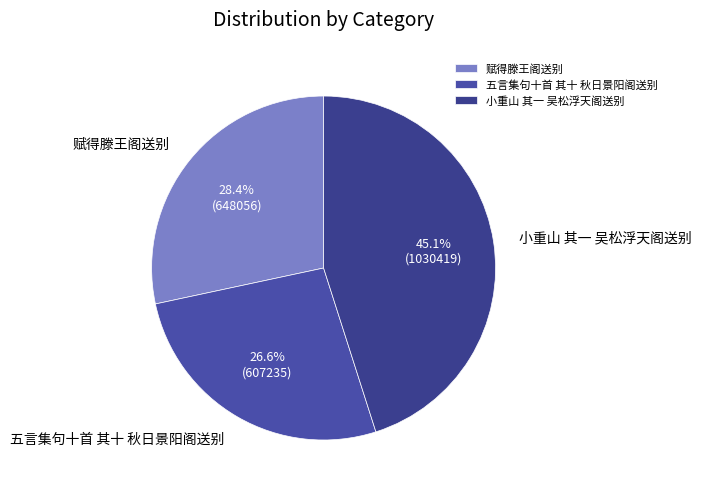

To the nearest percent, what is the average slice percentage?

33%